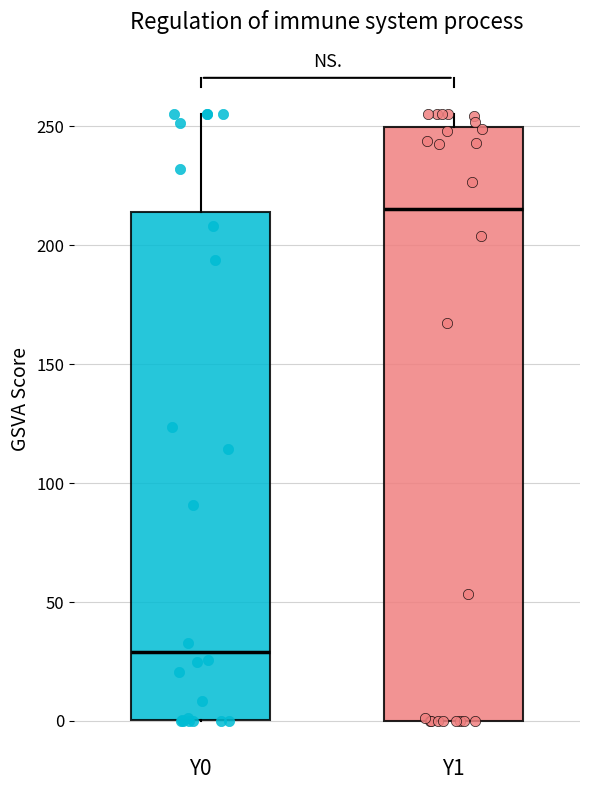

Which box has the lowest median line?

Y0